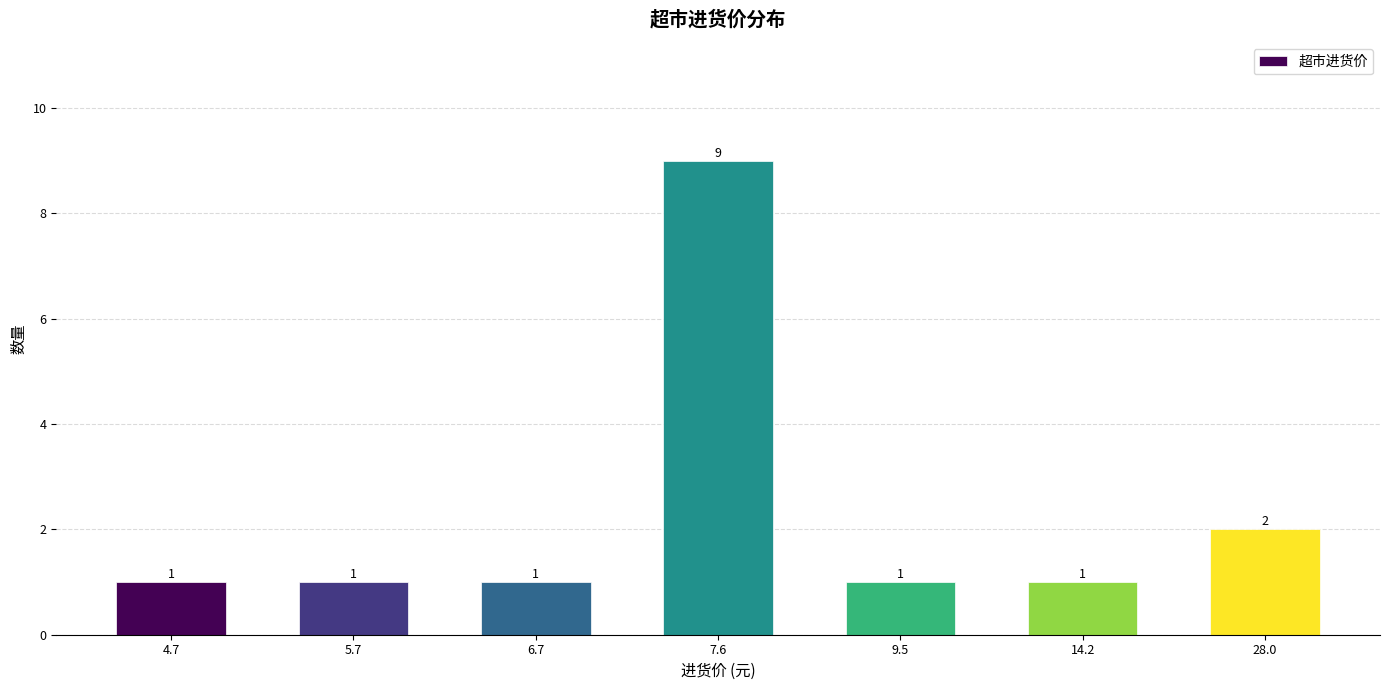

Reading left to right, list all the values displayed in this chart.

1	1	1	9	1	1	2